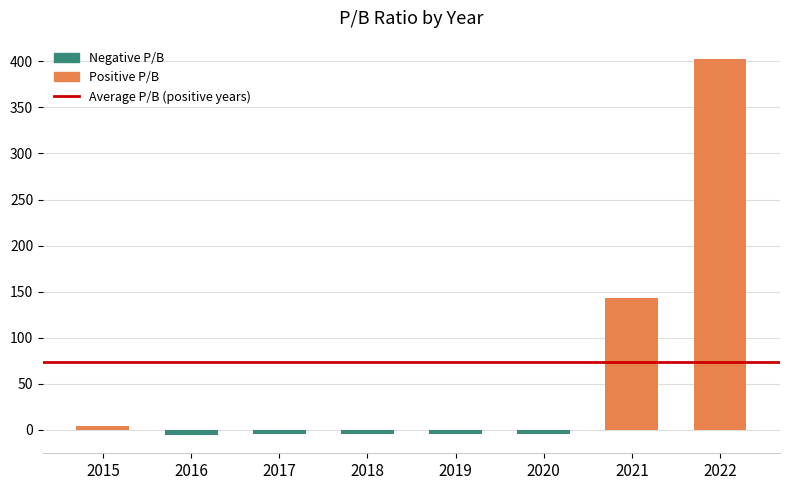

List the labels in order of value, largest first.

2022, 2021, 2015, 2016, 2017, 2018, 2019, 2020